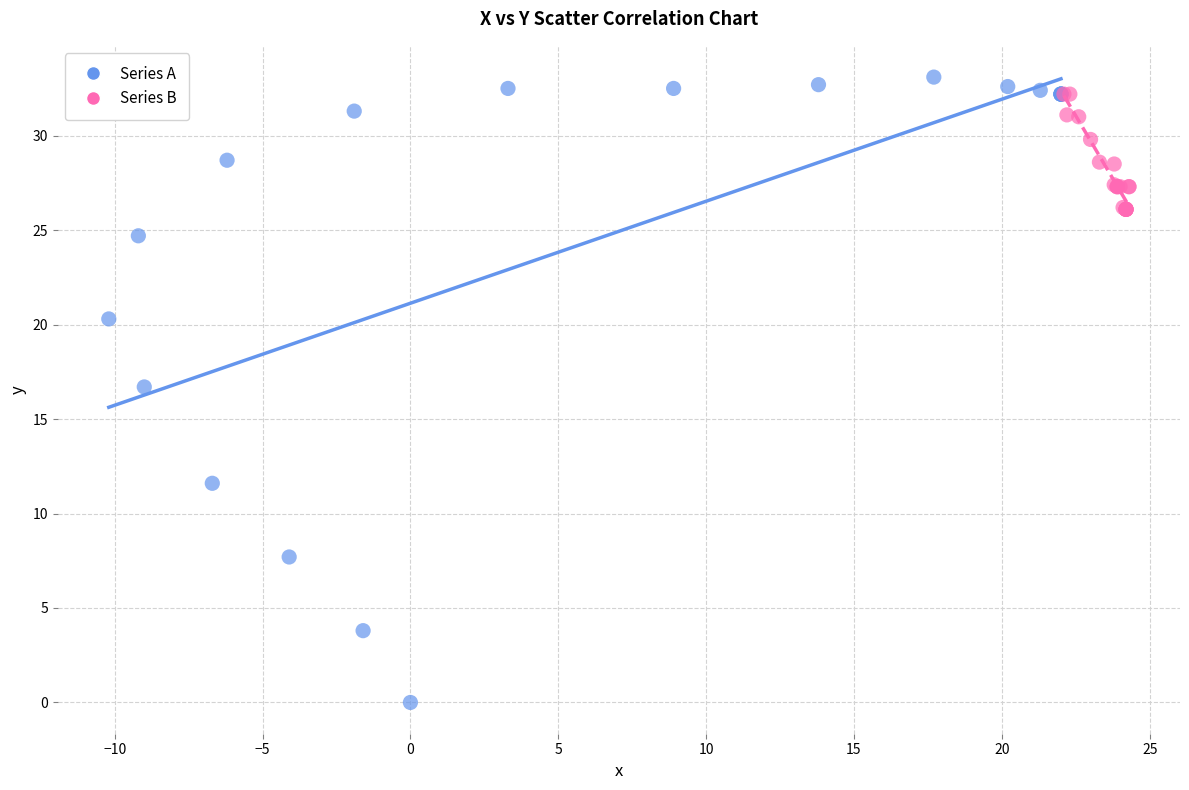

Which series has the largest Y range (max minus min)?

Series A